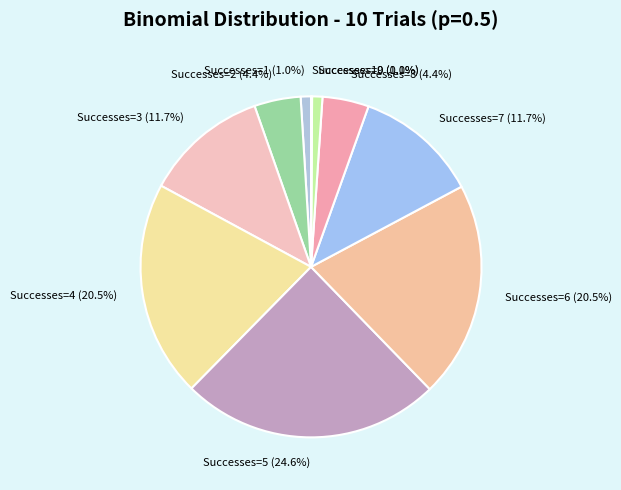

Which category has the biggest portion of the pie?

Successes=5 (24.6%)